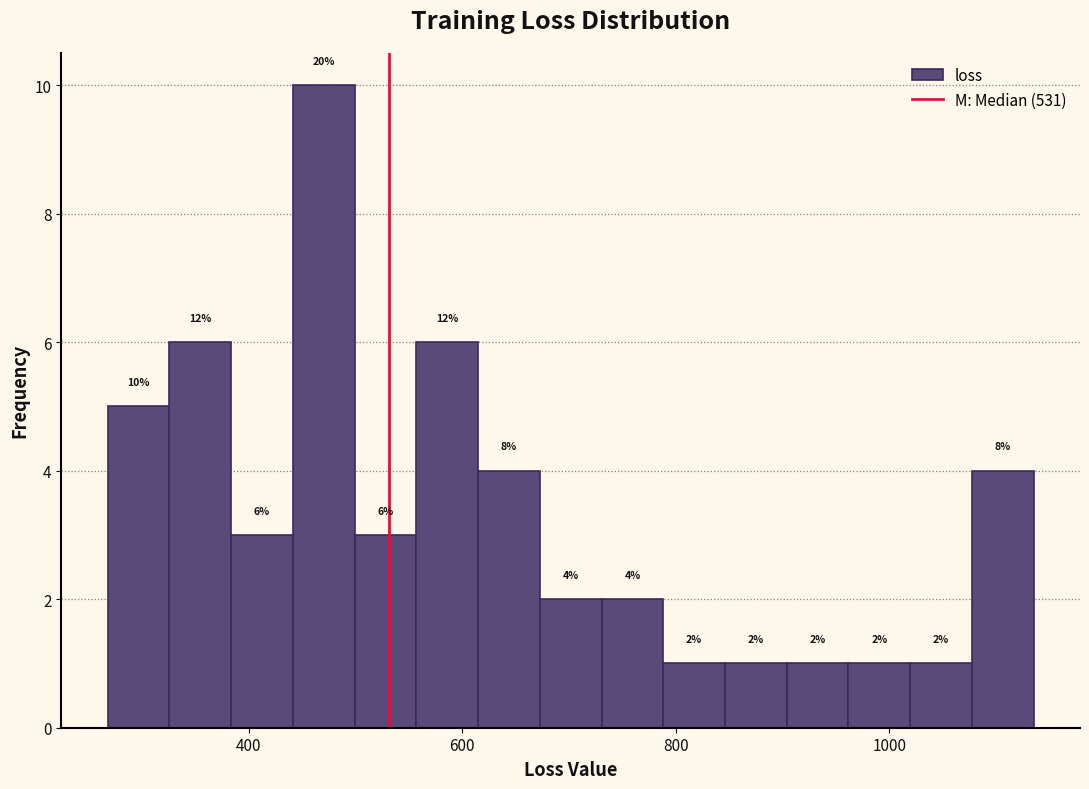

Around what value on the x-axis is the tallest bar? Give the approximate position of its centre, as read against the axis.

480